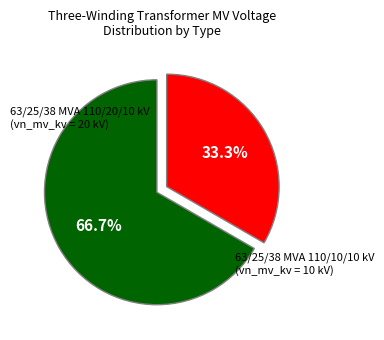

Is there any slice that represents more than half of the pie?

Yes